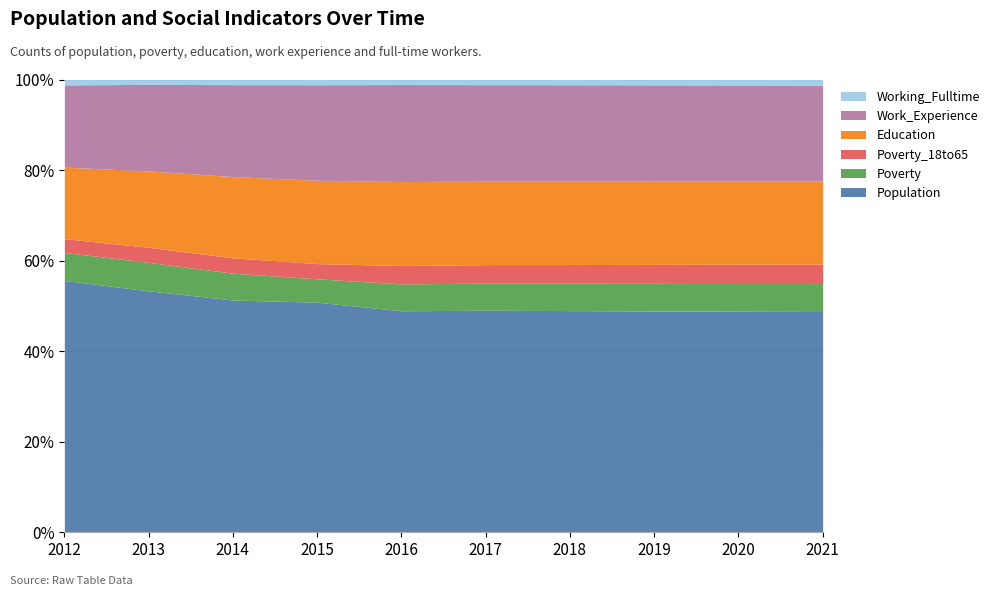

What is the sum of the Poverty values at 2021 and 2020?

473